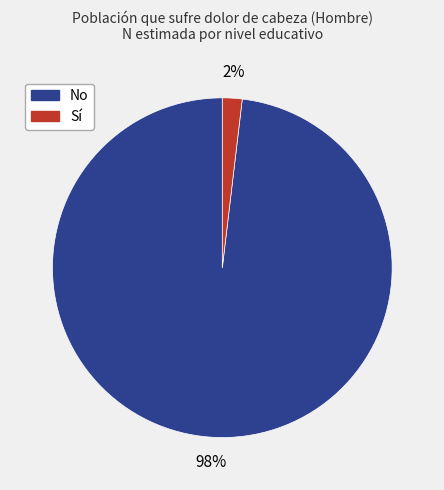

Count the number of slices in the pie.

2